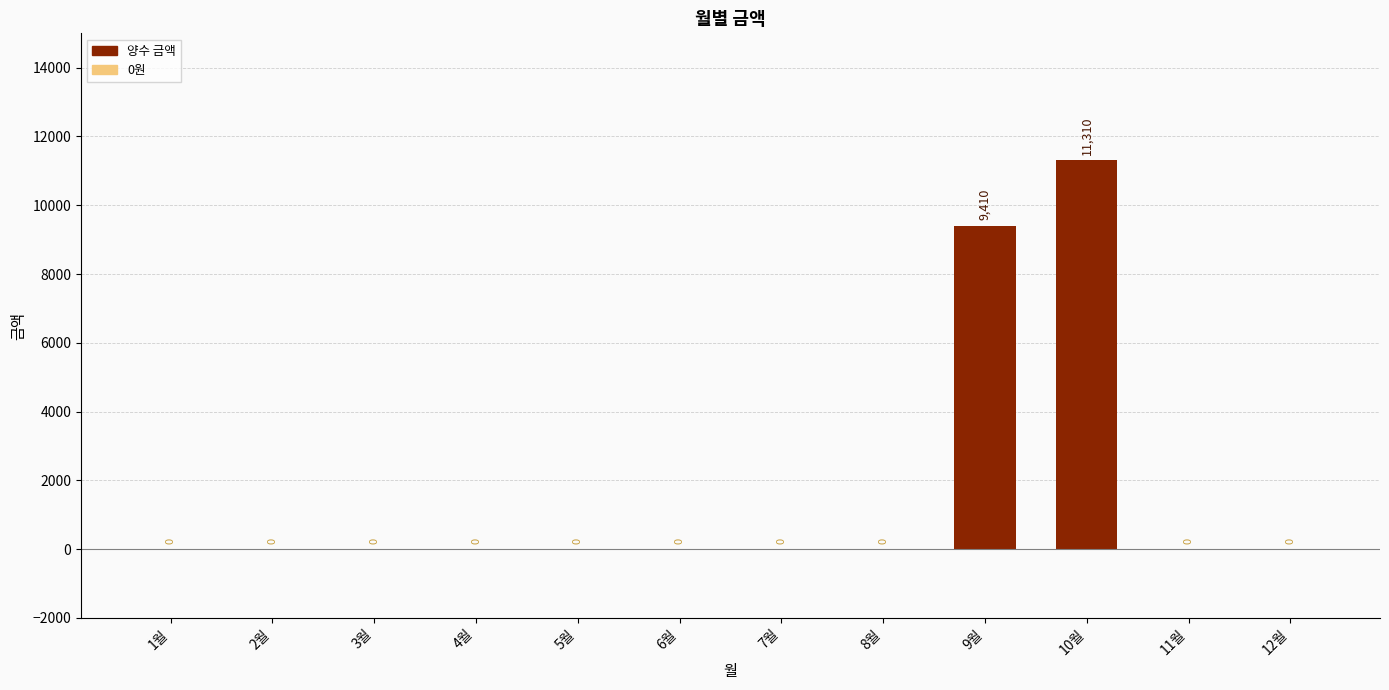

What is the sum of all values?

20720